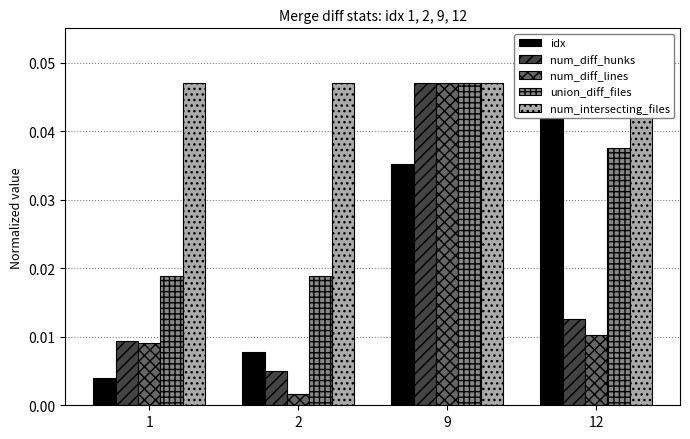

How many union_diff_files values are between 0 and 1?

4